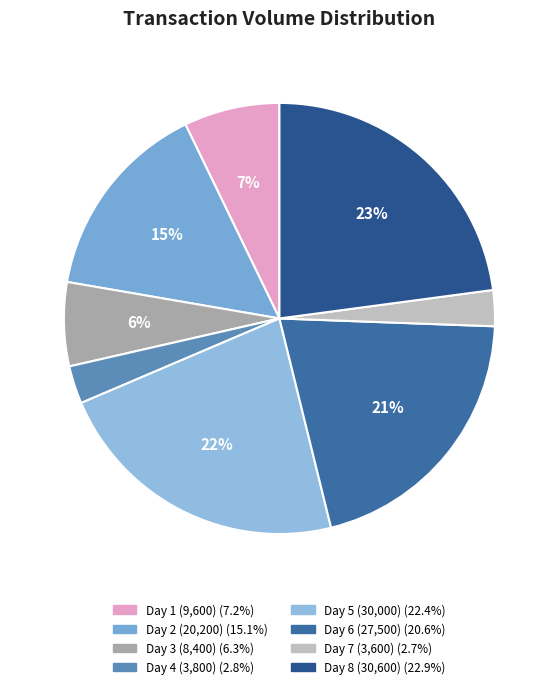

Count the number of slices in the pie.

8